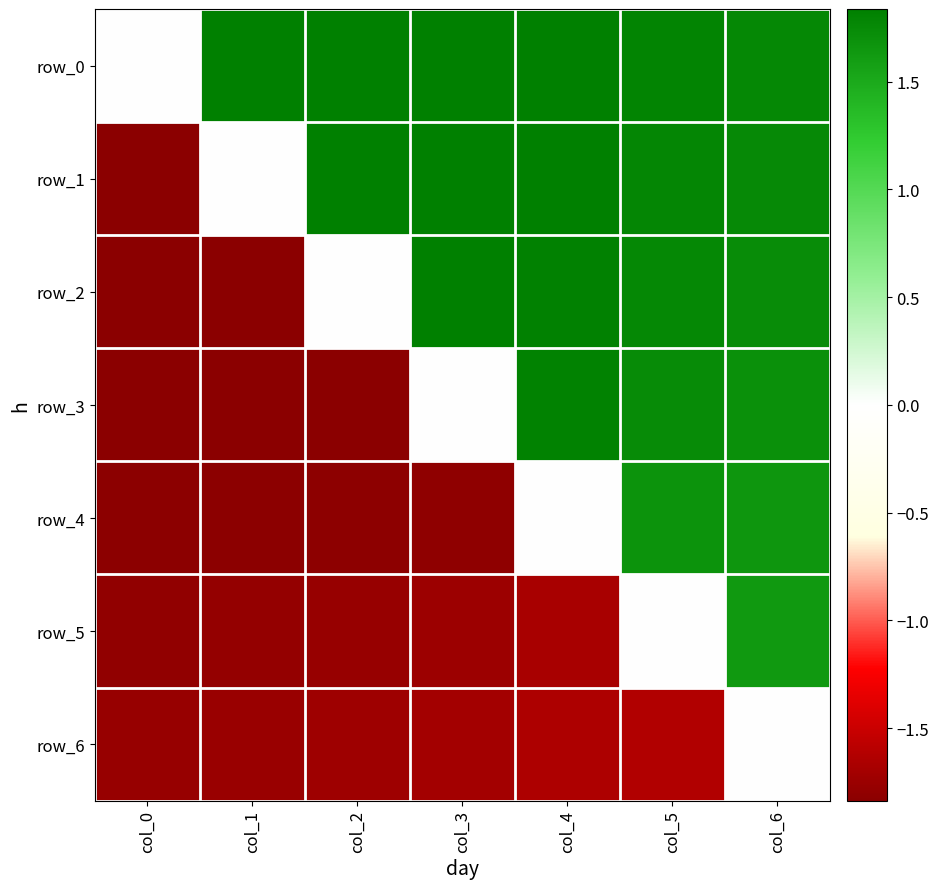

True or false: row_4 has a value of 1.7 at col_6.

True